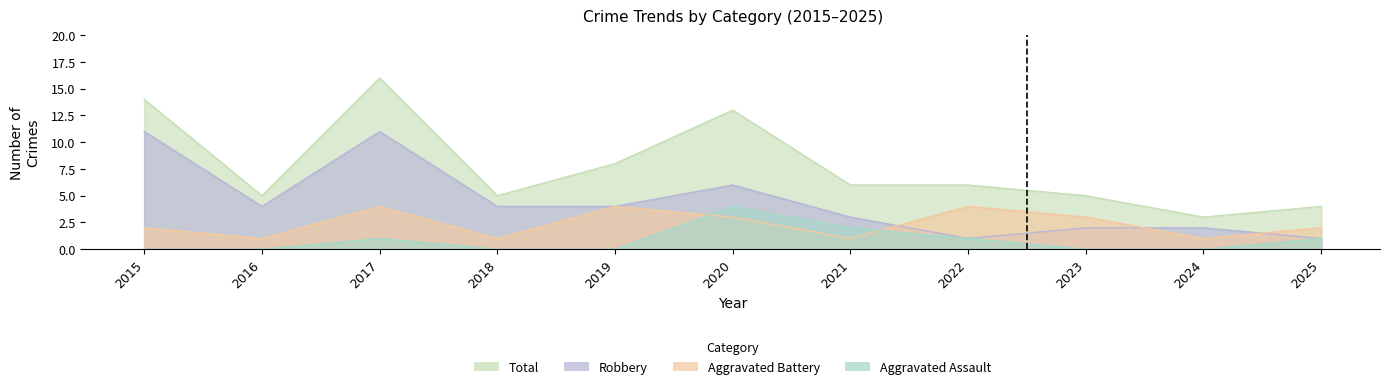

The value of Total at 2019 is 8. True or false?

True